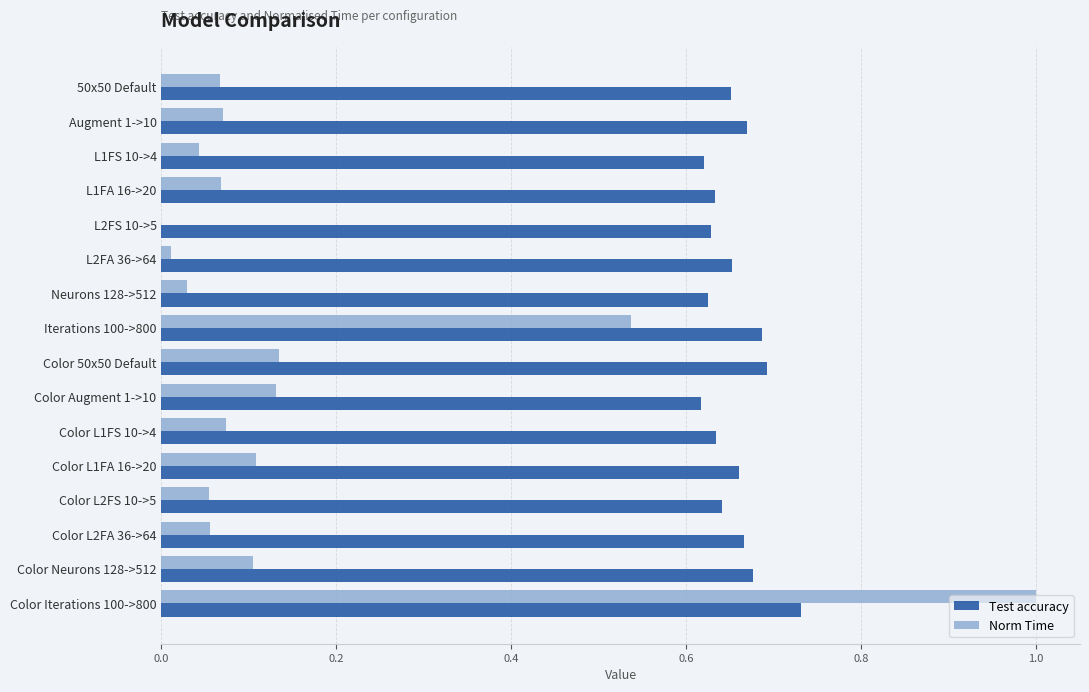

Which series has the largest total across all categories?

Test accuracy